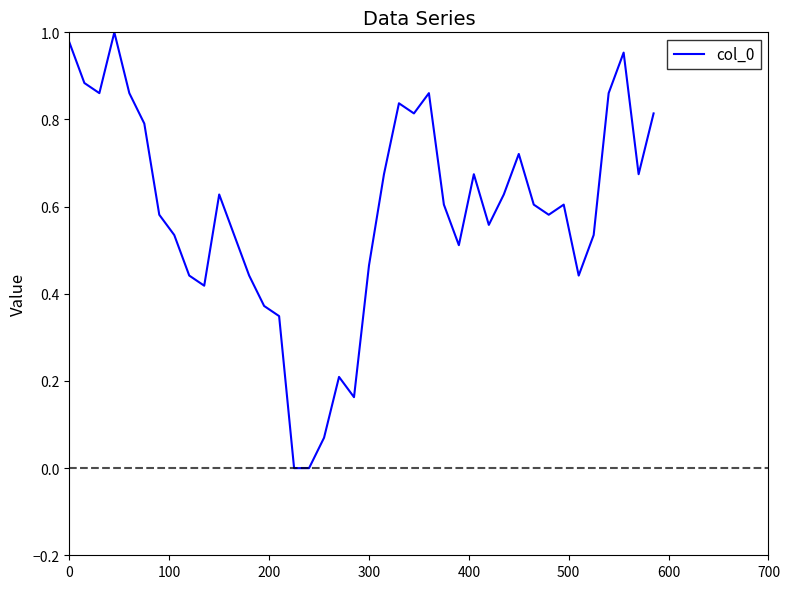

What is the maximum value shown in the chart?

1.0